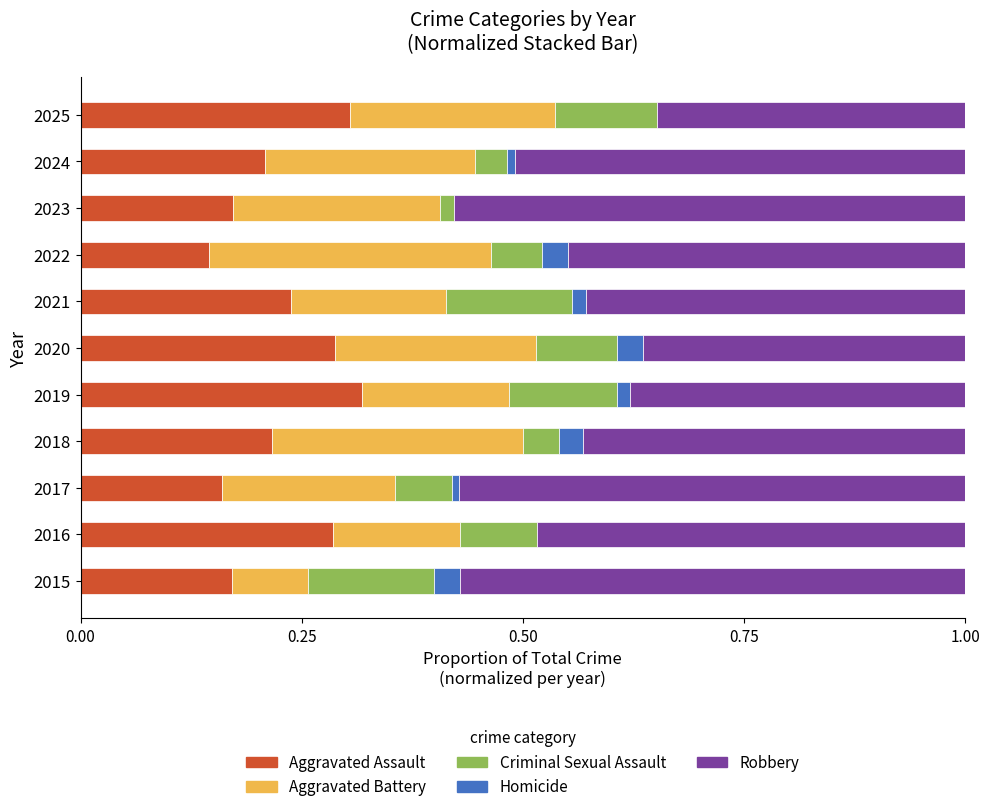

What is the total value across all series at 2018?

1.0